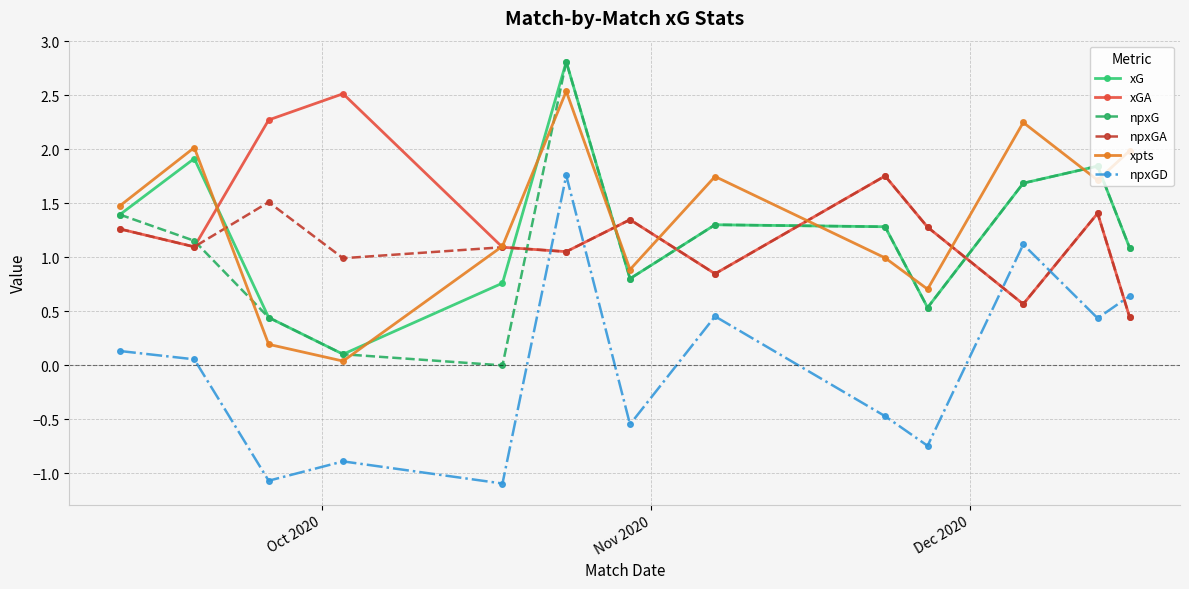

At how many categories does at least one series exceed 0?

13